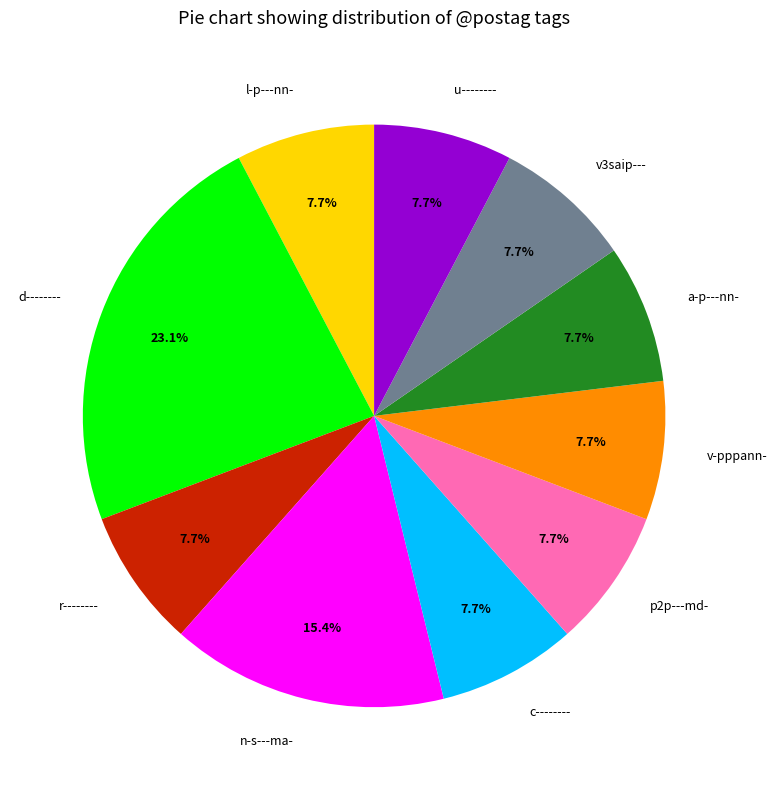

What percentage is the v3saip--- slice, to the nearest percent?

8%